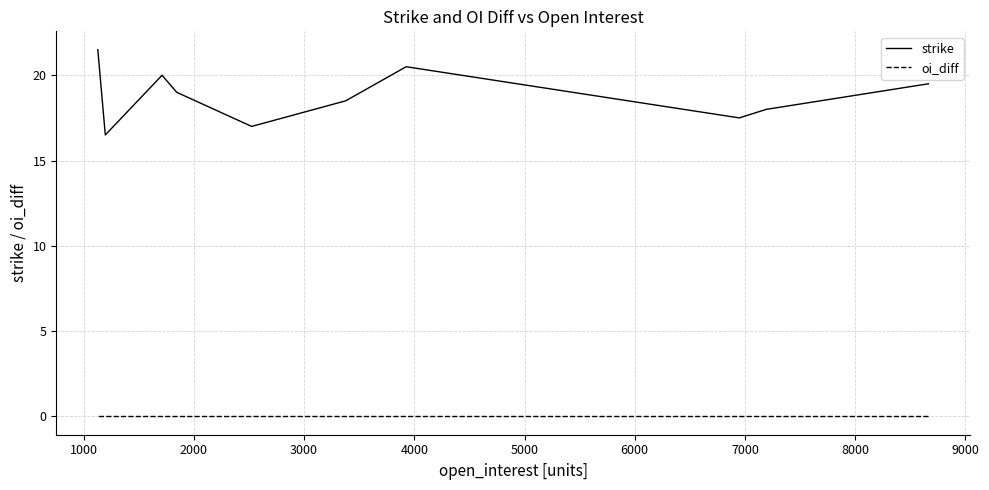

The oi_diff series shows 0.0 at 6000. True or false?

True